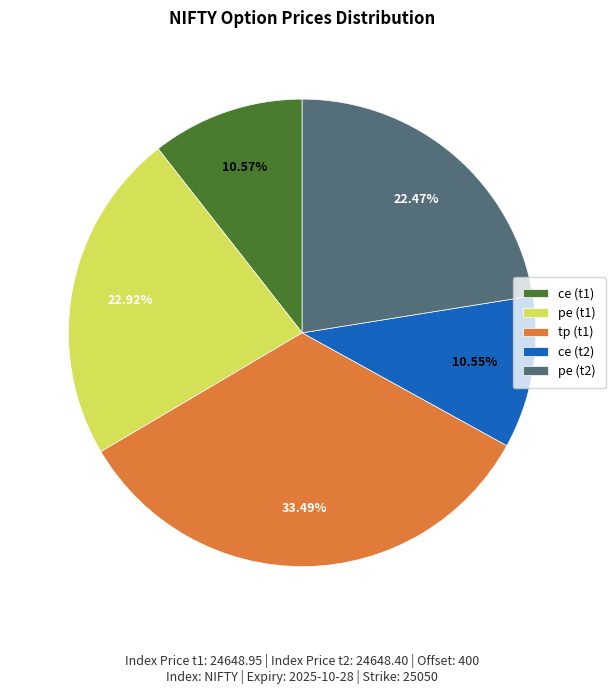

Count the number of slices in the pie.

5